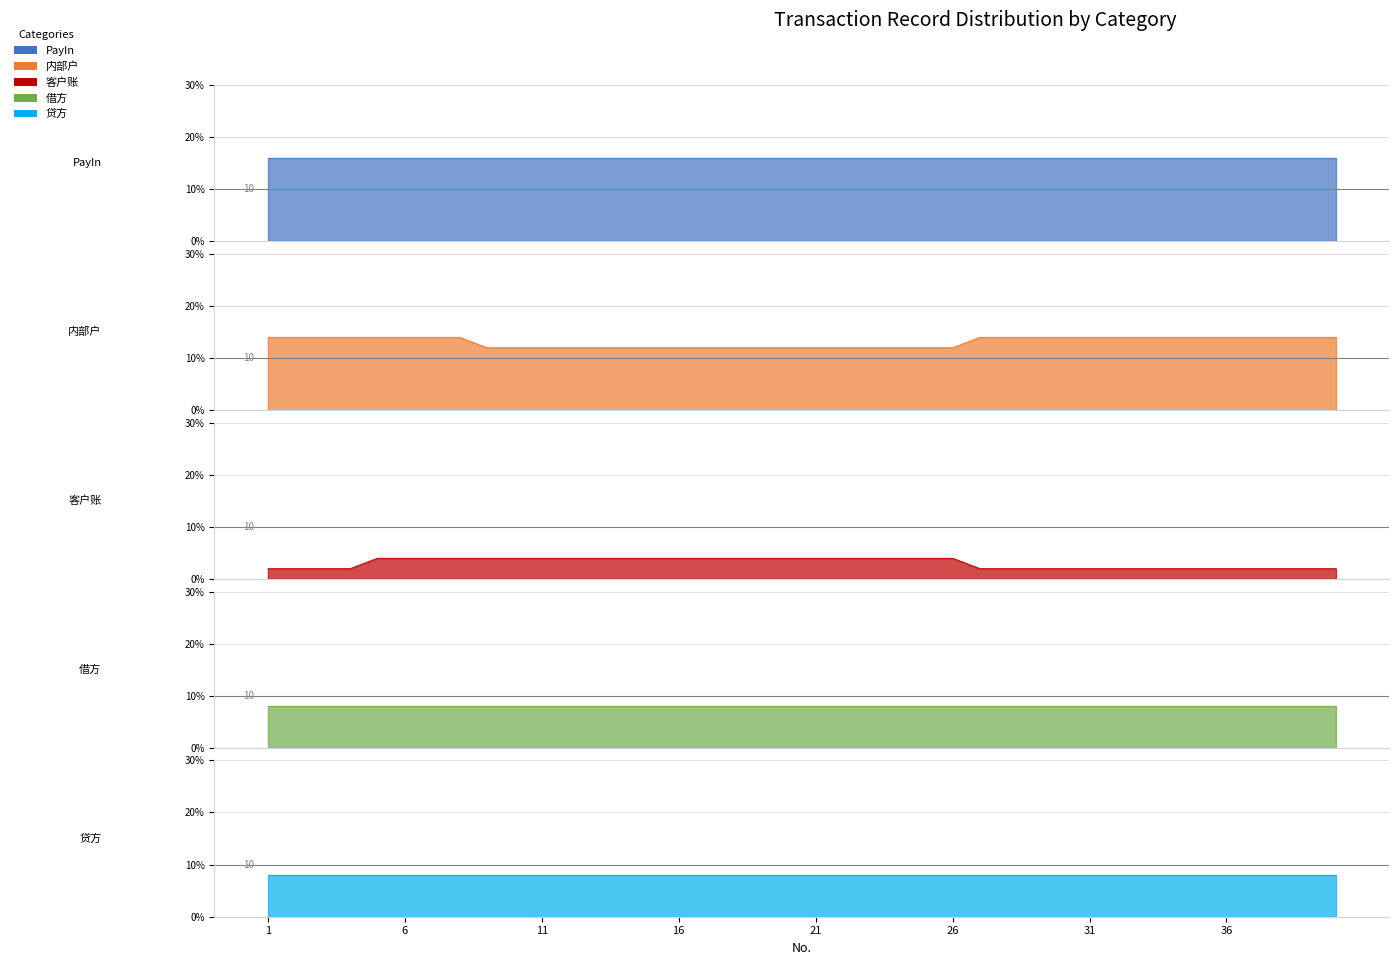

Rank the series by their maximum value, from highest to lowest.

PayIn, 内部户, 借方, 贷方, 客户账